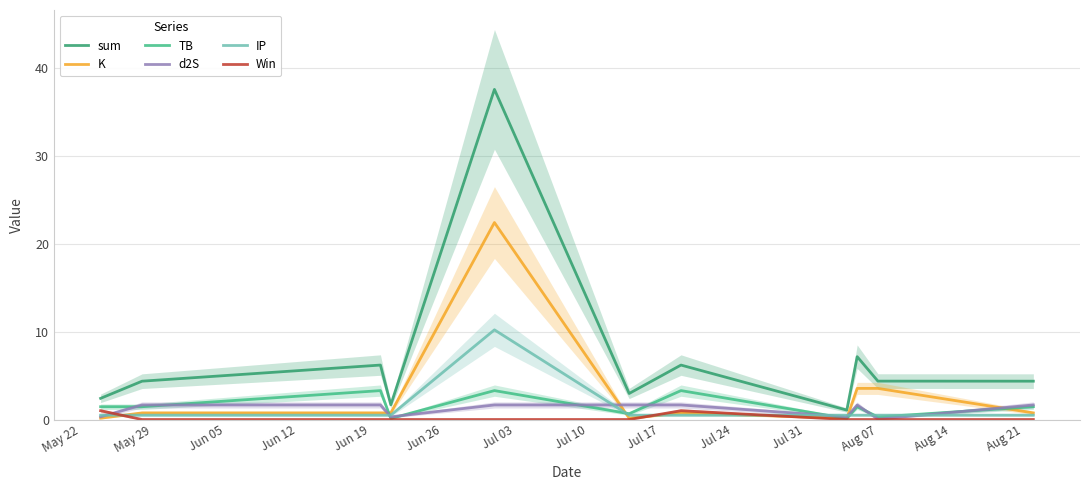

What is the maximum value for IP?

10.2